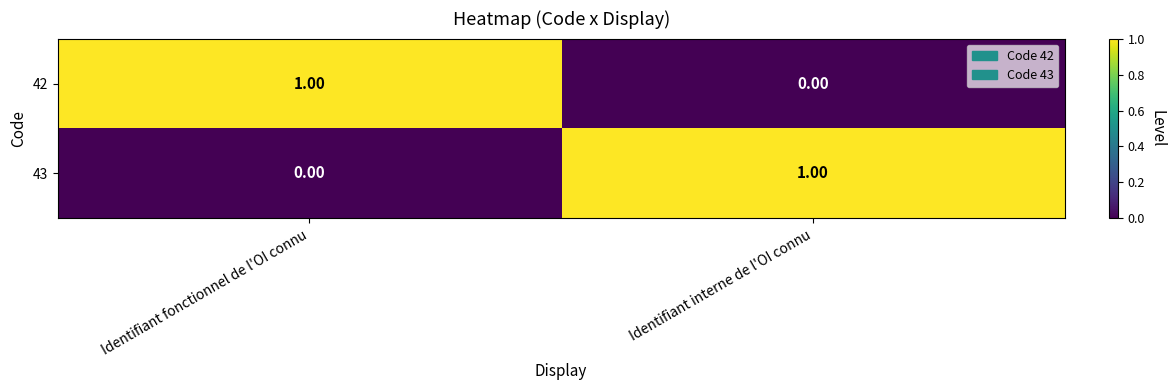

Rank the series at Identifiant interne de l'OI connu from lowest to highest value.

42, 43